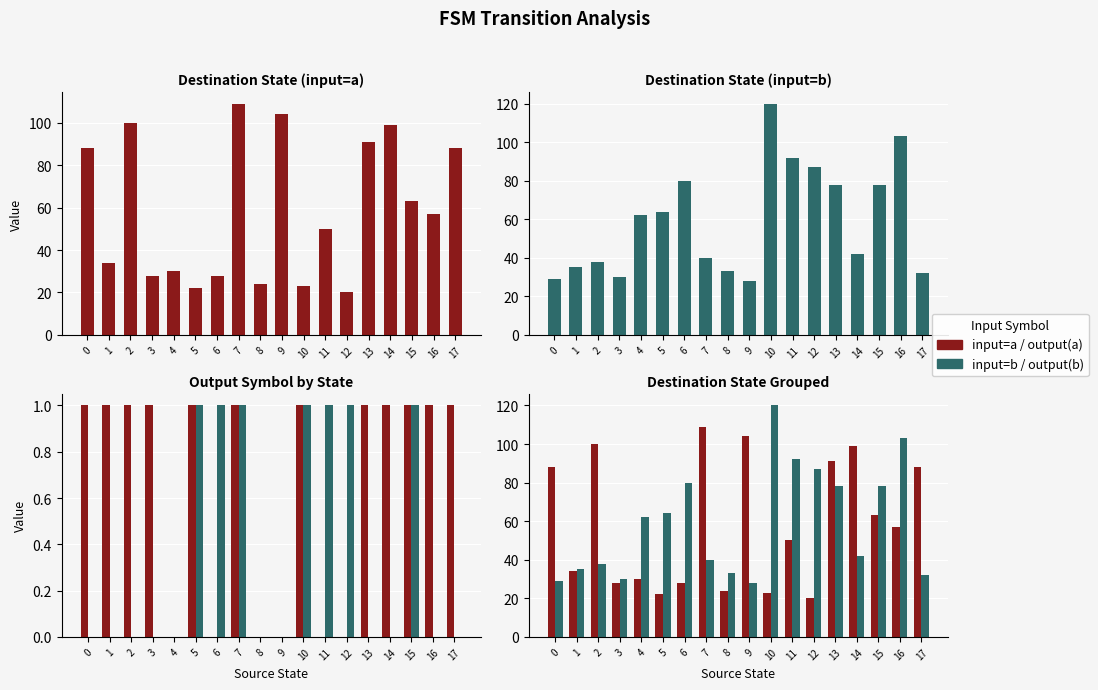

Is the value of destination (input=b) at 3 greater than the value of output (input=b) at 8?

Yes